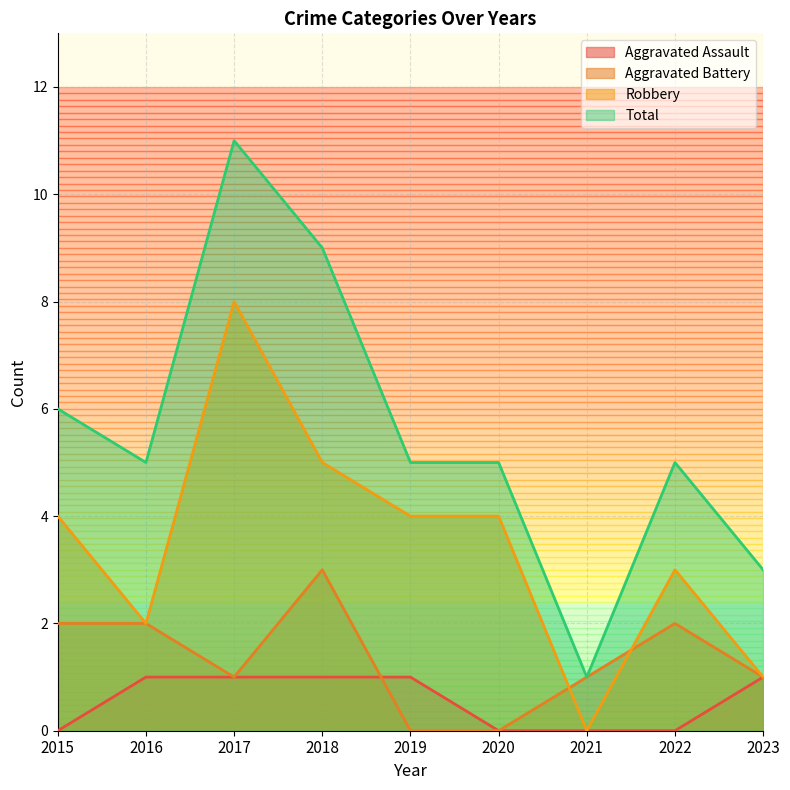

Where is Aggravated Battery nearest to the value 1?

2017